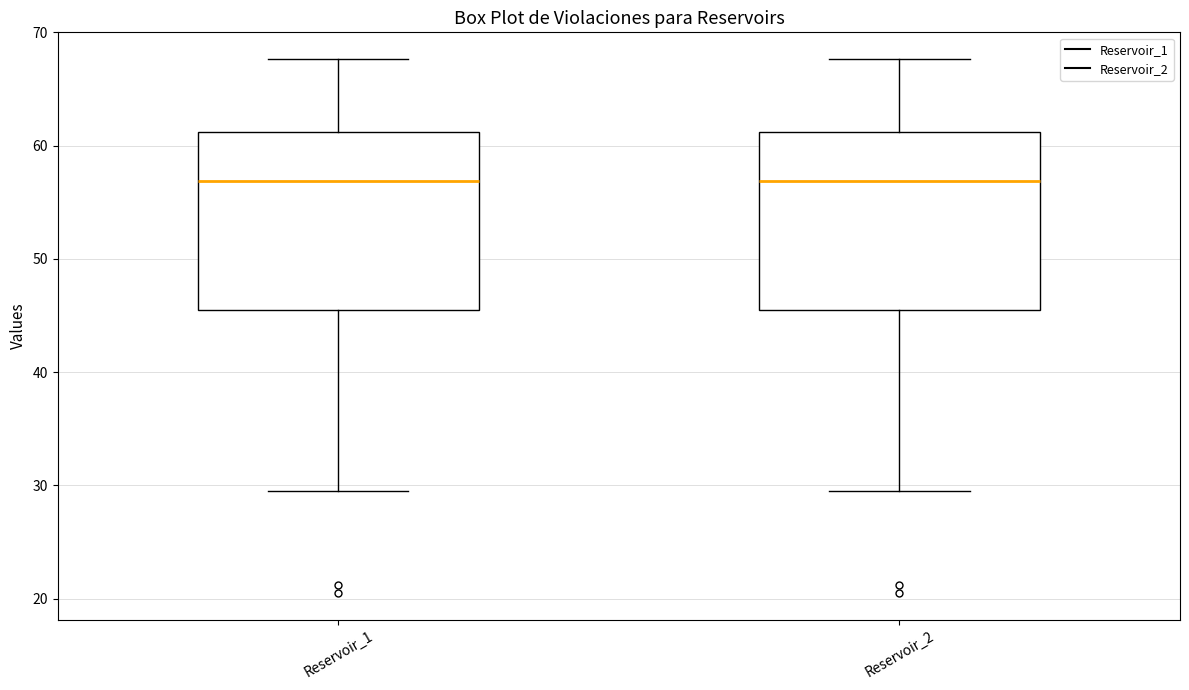

Reading left to right, read every box against the y-axis: the position of its median line, the range the box covers, and the ends of its whiskers. The values are not printed on the chart, so give them approximately, as read against the axis.

Reservoir_1: median 57, box 46 to 61, whiskers 29 to 68
Reservoir_2: median 57, box 46 to 61, whiskers 29 to 68